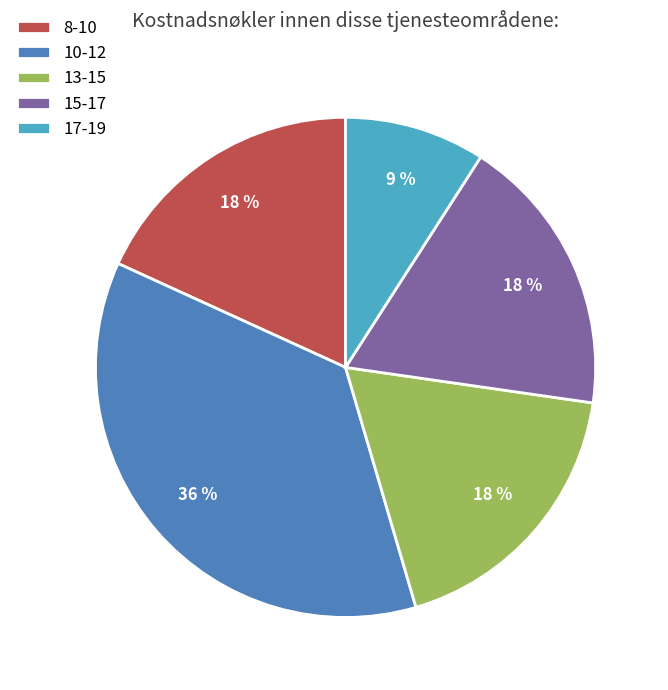

Which has a higher value, 17-19 or 15-17?

15-17